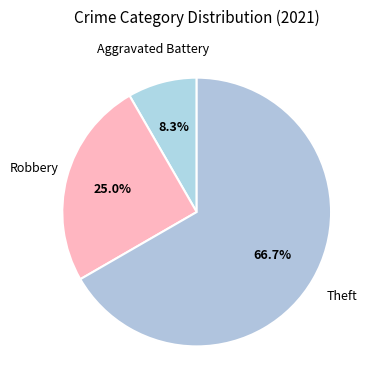

Which slice is the largest?

Theft